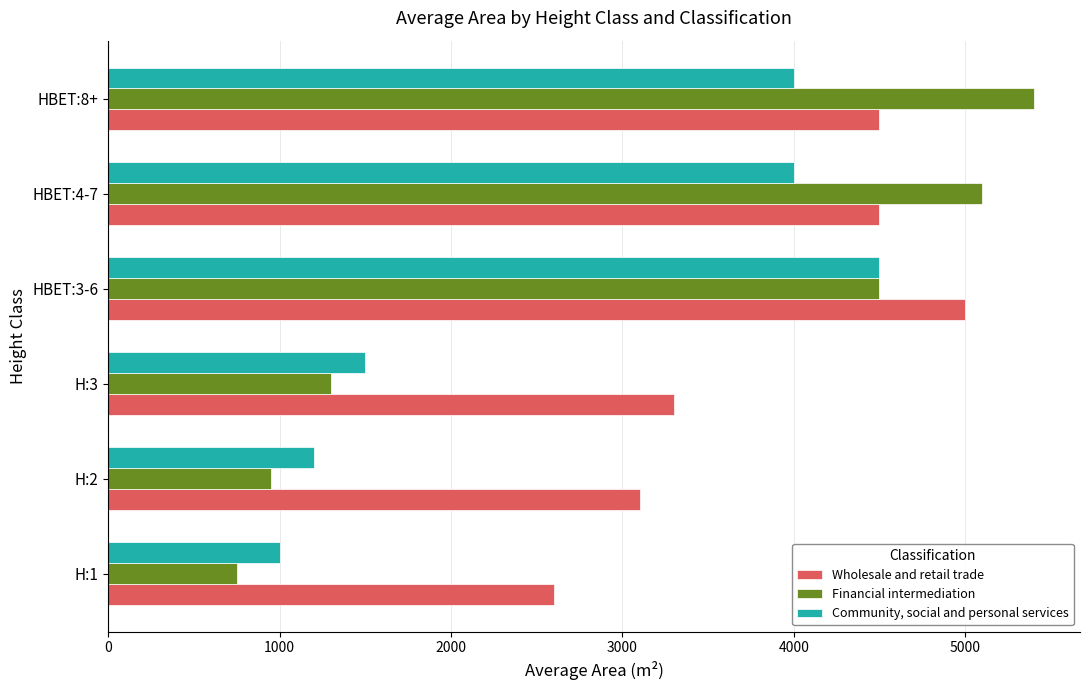

What is the difference between the highest and lowest values at H:3?

2000